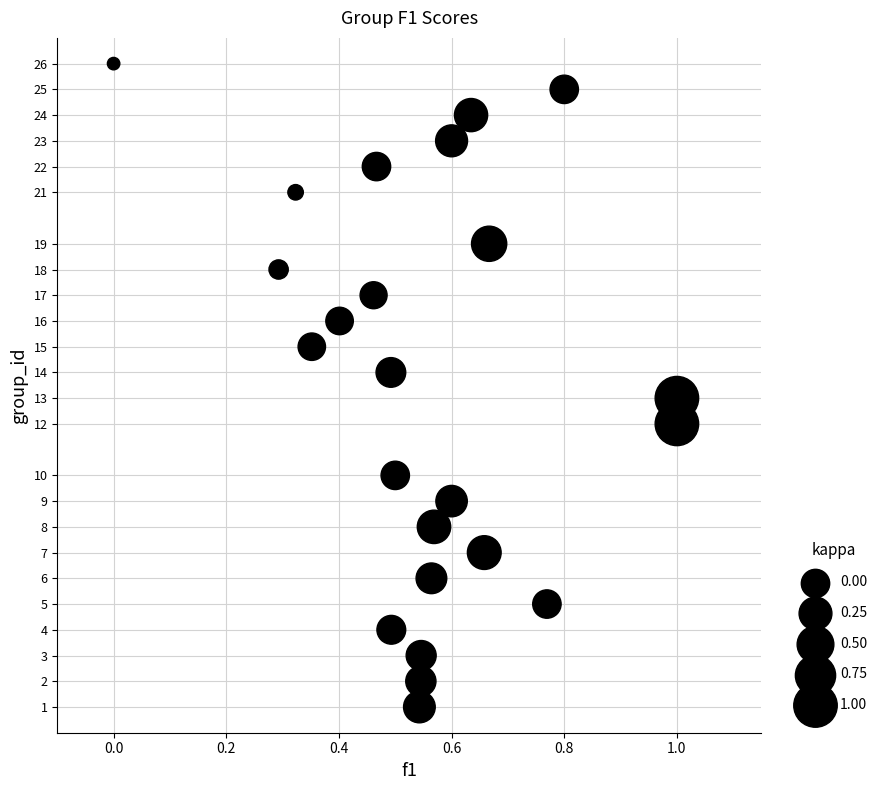

What is the range of Y values (max minus min)?

25